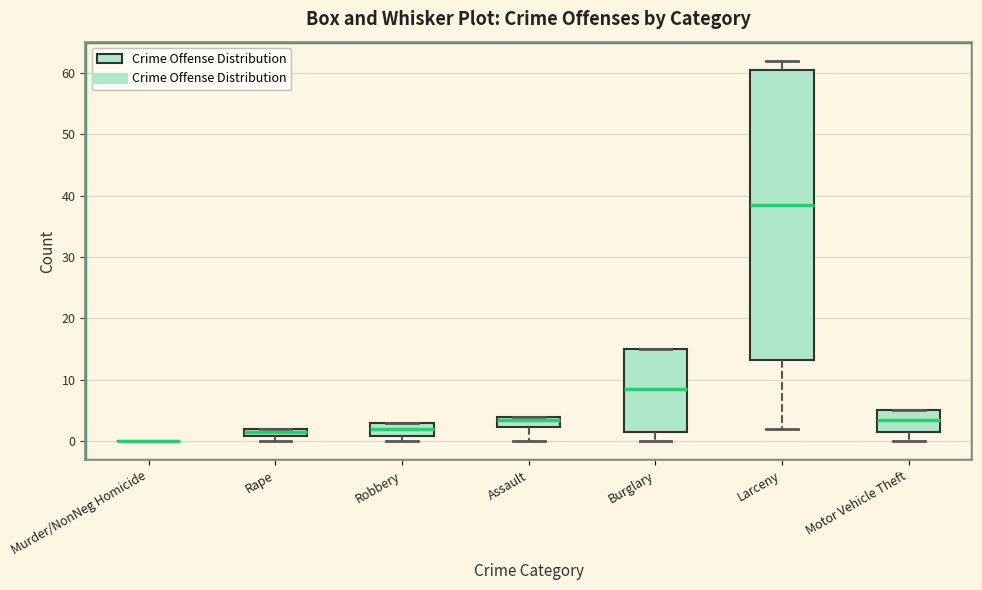

Where is the lower edge of the box for Rape on the y-axis? The values are not printed on the chart, so give them approximately, as read against the axis.

1